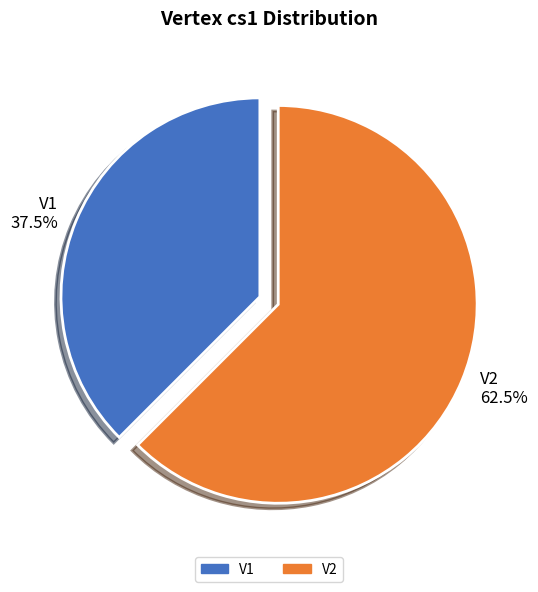

What is the smallest slice in the pie chart?

V1